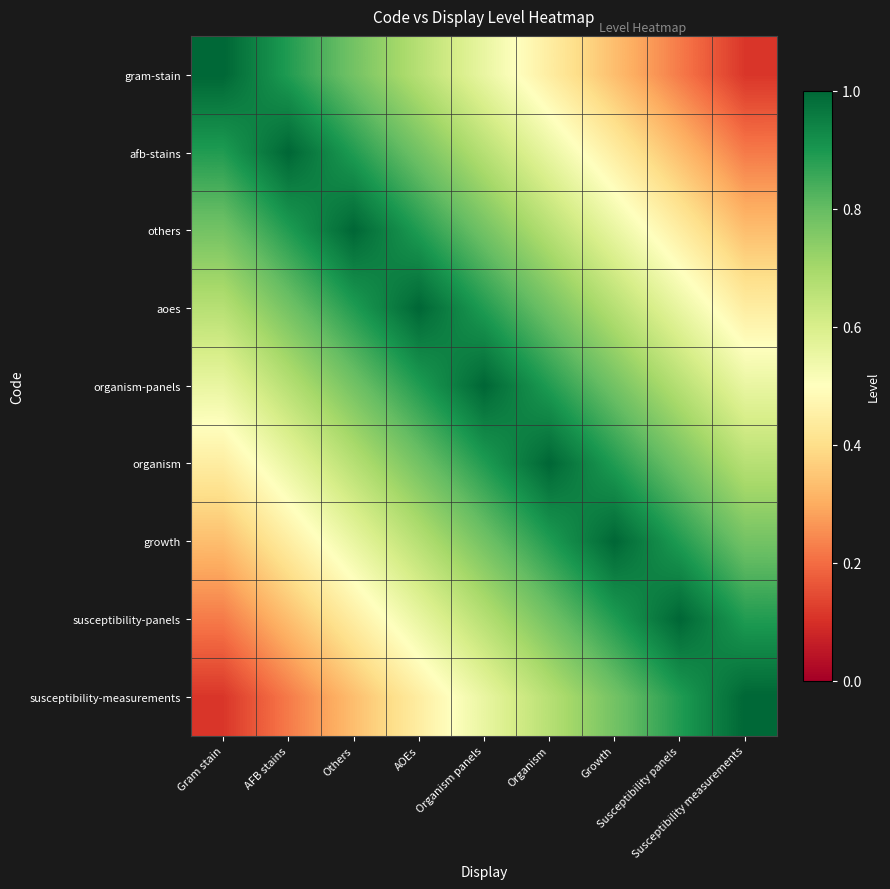

Reading left to right, extract all data points from this chart.

gram-stain: Gram stain=1.0	AFB stains=0.9	Others=0.8	AOEs=0.7	Organism panels=0.6	Organism=0.4	Growth=0.3	Susceptibility panels=0.2	Susceptibility measurements=0.1
afb-stains: Gram stain=0.9	AFB stains=1.0	Others=0.9	AOEs=0.8	Organism panels=0.7	Organism=0.6	Growth=0.4	Susceptibility panels=0.3	Susceptibility measurements=0.2
others: Gram stain=0.8	AFB stains=0.9	Others=1.0	AOEs=0.9	Organism panels=0.8	Organism=0.7	Growth=0.6	Susceptibility panels=0.4	Susceptibility measurements=0.3
aoes: Gram stain=0.7	AFB stains=0.8	Others=0.9	AOEs=1.0	Organism panels=0.9	Organism=0.8	Growth=0.7	Susceptibility panels=0.6	Susceptibility measurements=0.4
organism-panels: Gram stain=0.6	AFB stains=0.7	Others=0.8	AOEs=0.9	Organism panels=1.0	Organism=0.9	Growth=0.8	Susceptibility panels=0.7	Susceptibility measurements=0.6
organism: Gram stain=0.4	AFB stains=0.6	Others=0.7	AOEs=0.8	Organism panels=0.9	Organism=1.0	Growth=0.9	Susceptibility panels=0.8	Susceptibility measurements=0.7
growth: Gram stain=0.3	AFB stains=0.4	Others=0.6	AOEs=0.7	Organism panels=0.8	Organism=0.9	Growth=1.0	Susceptibility panels=0.9	Susceptibility measurements=0.8
susceptibility-panels: Gram stain=0.2	AFB stains=0.3	Others=0.4	AOEs=0.6	Organism panels=0.7	Organism=0.8	Growth=0.9	Susceptibility panels=1.0	Susceptibility measurements=0.9
susceptibility-measurements: Gram stain=0.1	AFB stains=0.2	Others=0.3	AOEs=0.4	Organism panels=0.6	Organism=0.7	Growth=0.8	Susceptibility panels=0.9	Susceptibility measurements=1.0